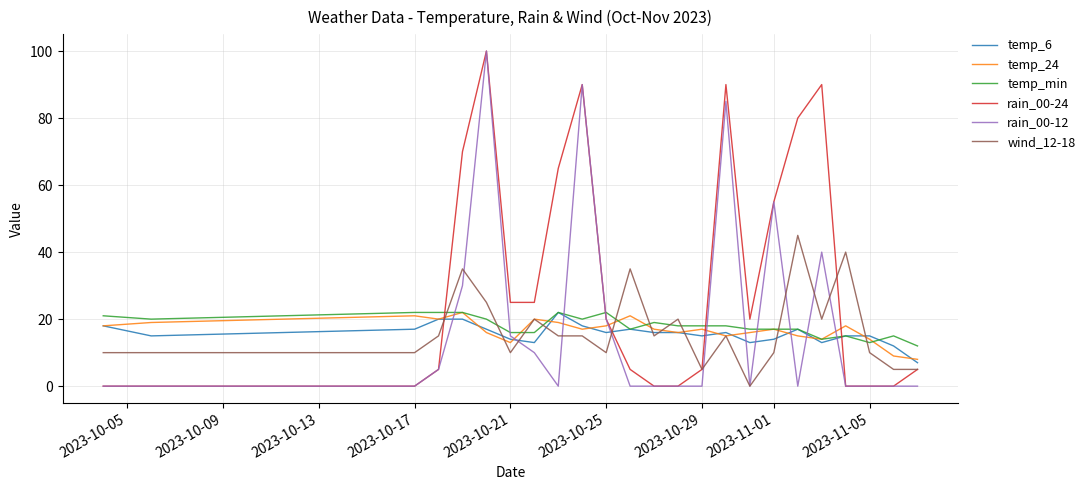

What is the maximum value shown in the chart?

100